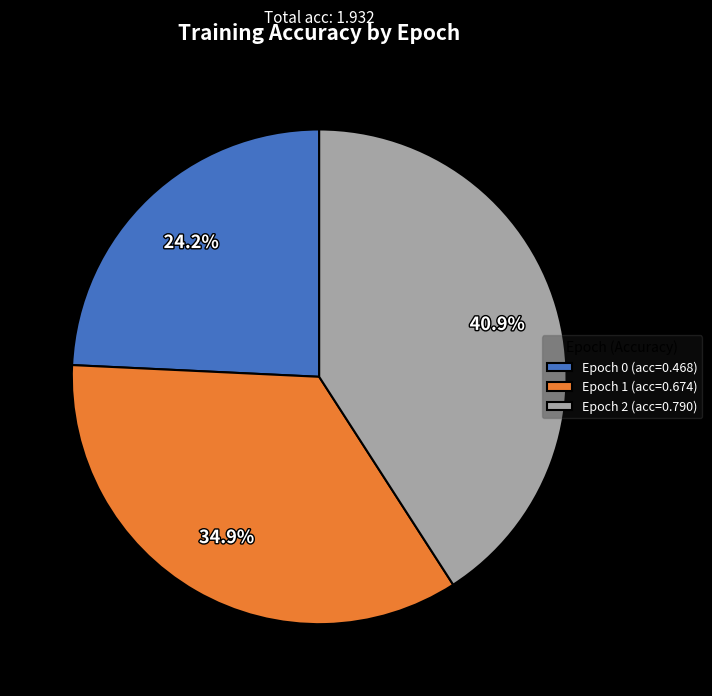

Count the number of slices in the pie.

3